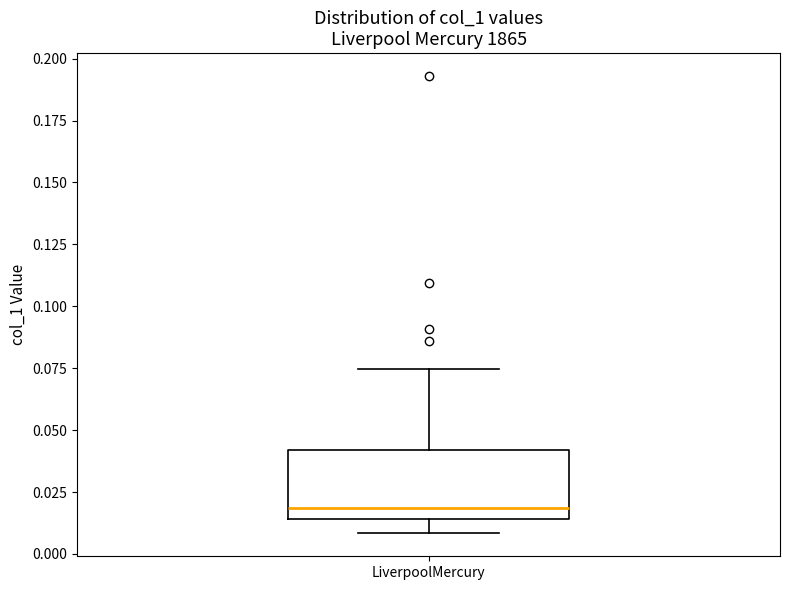

Where does the lower whisker of the box for LiverpoolMercury end on the y-axis? The values are not printed on the chart, so give them approximately, as read against the axis.

0.010